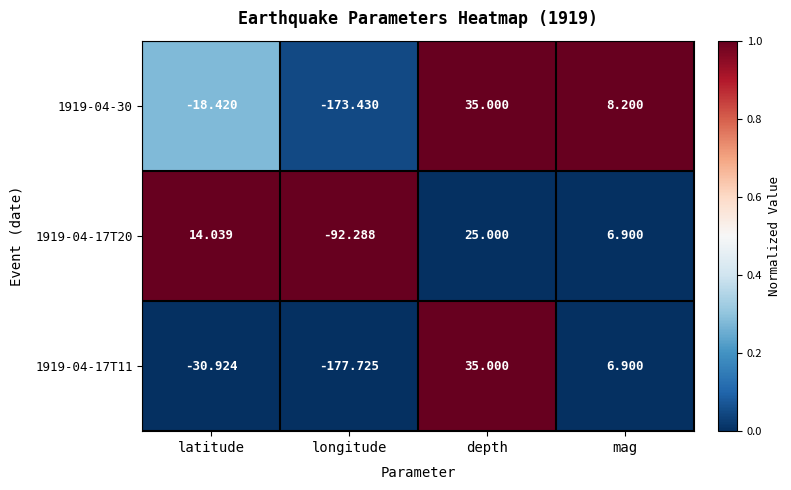

Which label corresponds to the largest value in the chart?

depth